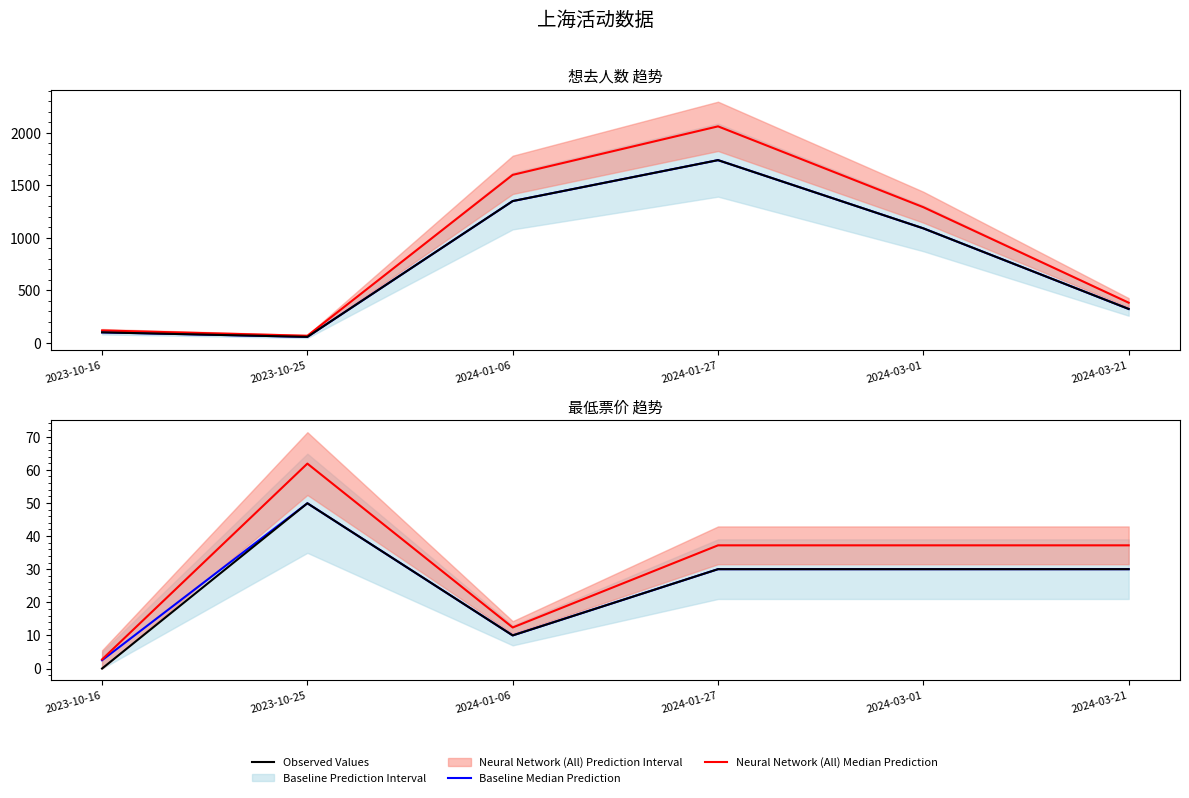

True or false: Baseline Median Prediction and Observed Values cross at least once.

False